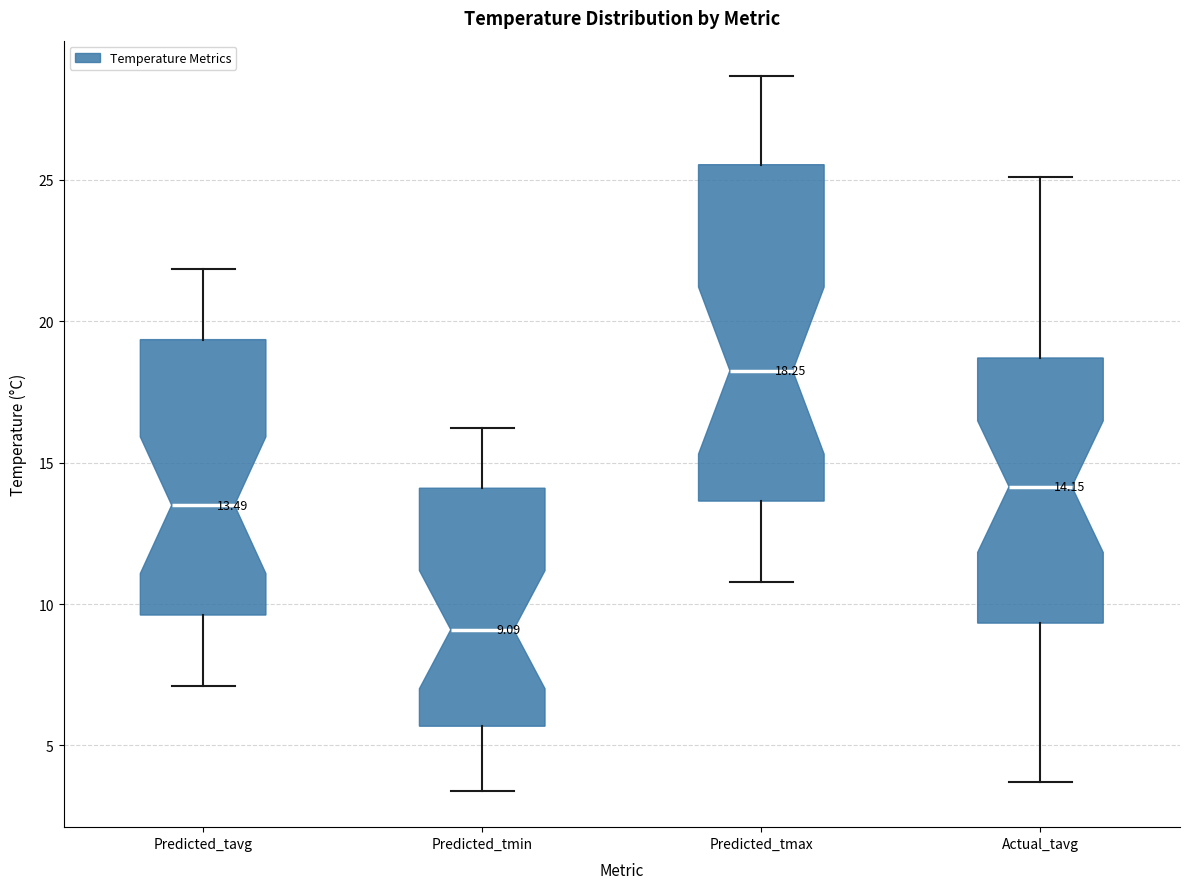

Which box's median line is the highest?

Predicted_tmax